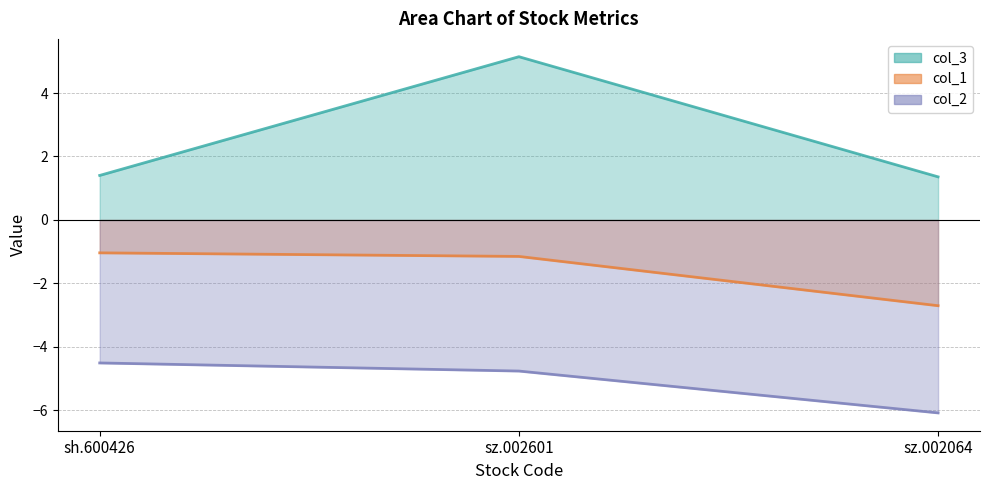

True or false: col_3 has a value of 2.4 at sz.002601.

False